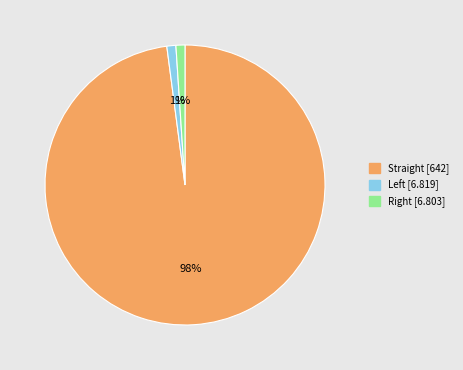

To the nearest percent, what is the average slice percentage?

33%